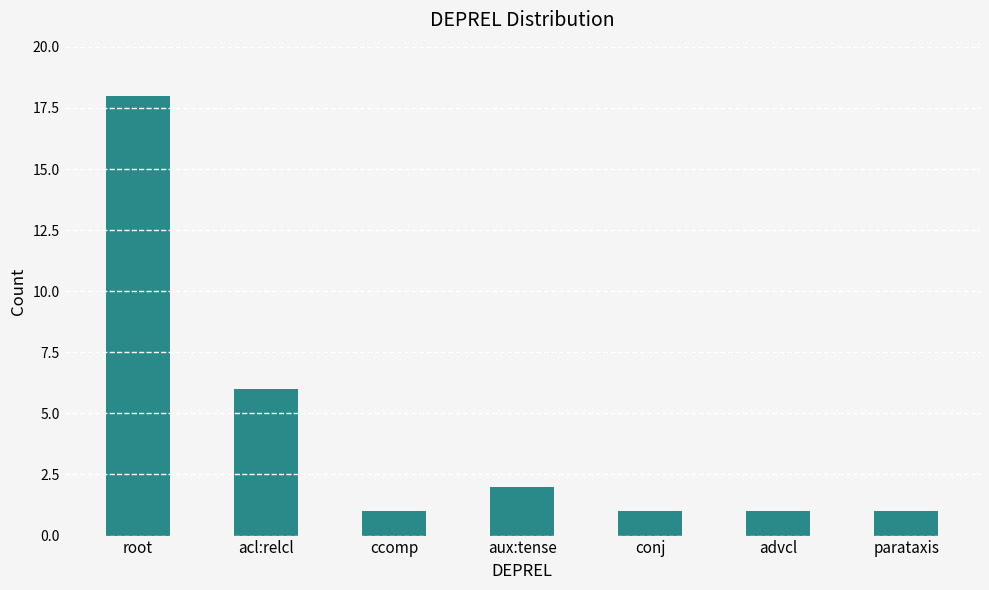

Reading right to left, what are all the values shown in this chart?

1	1	1	2	1	6	18